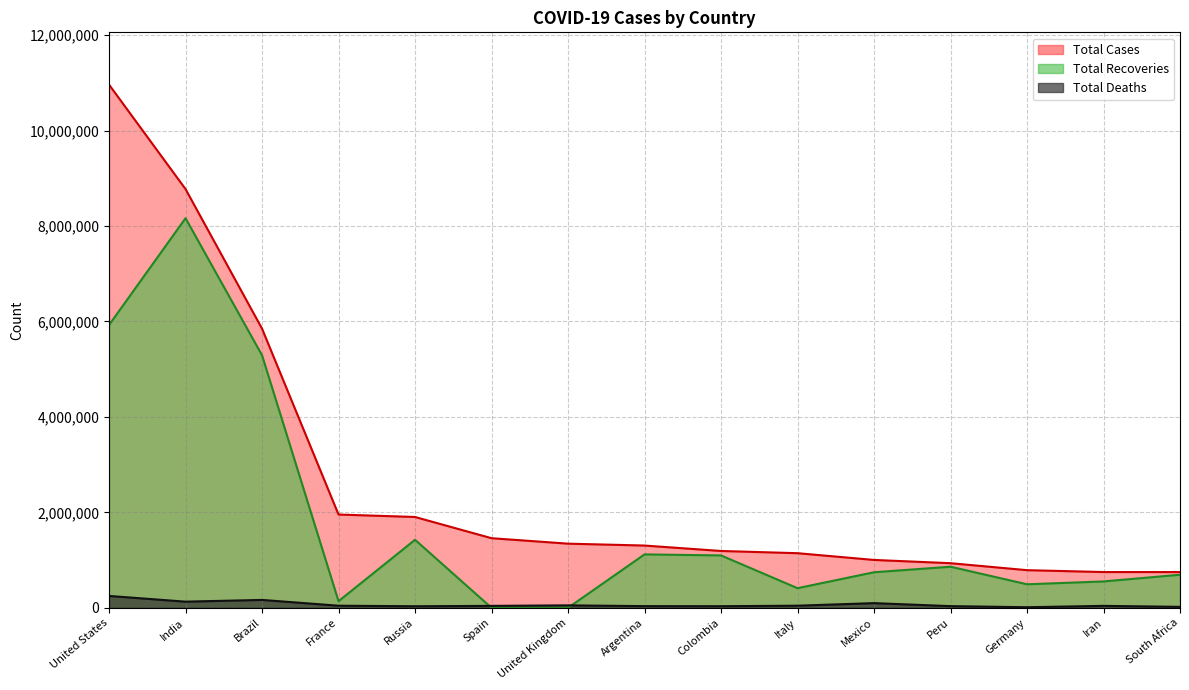

Read the Total Deaths value at Brazil.

165673